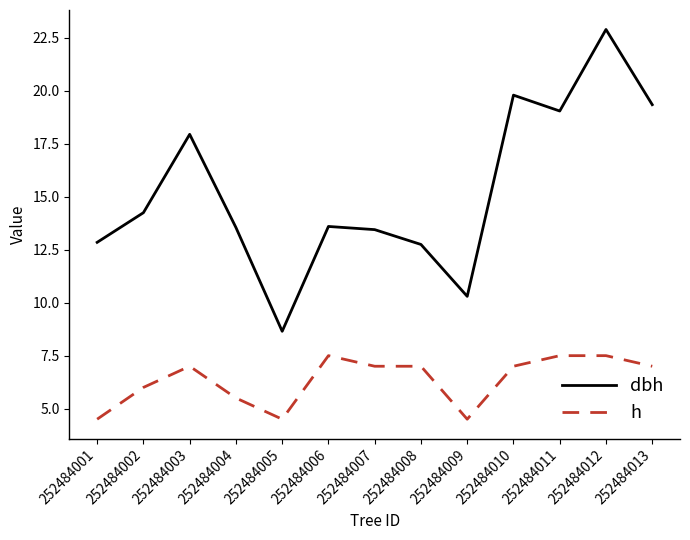

The value of dbh at 252484004 is 13.6. True or false?

True